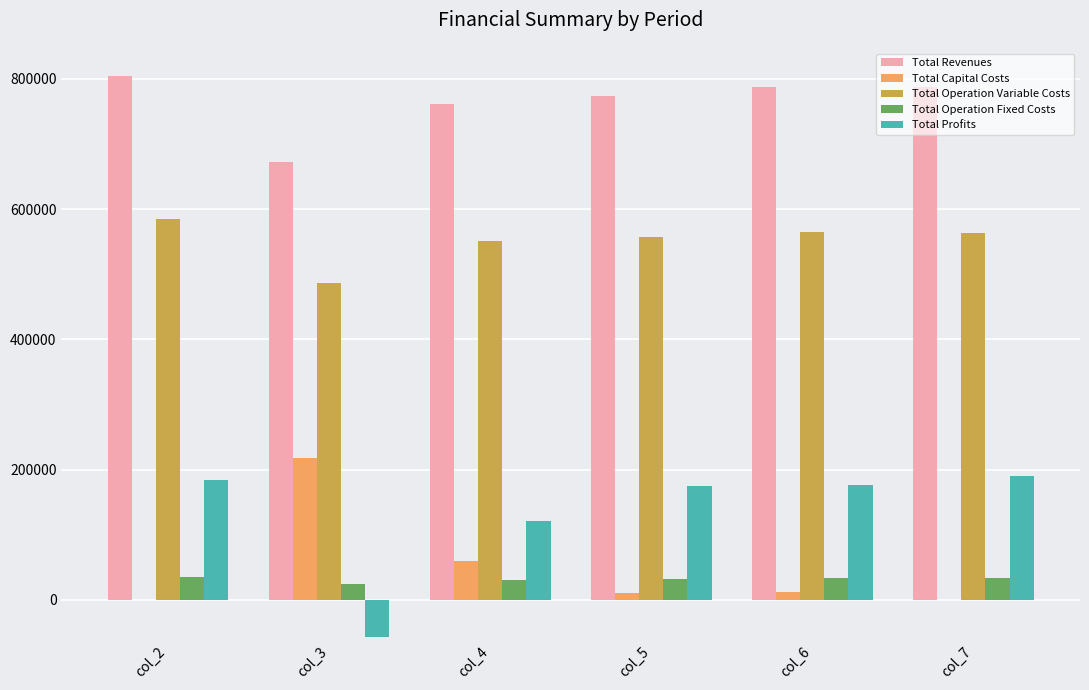

What is the total value across all series at col_7?

1574785.3